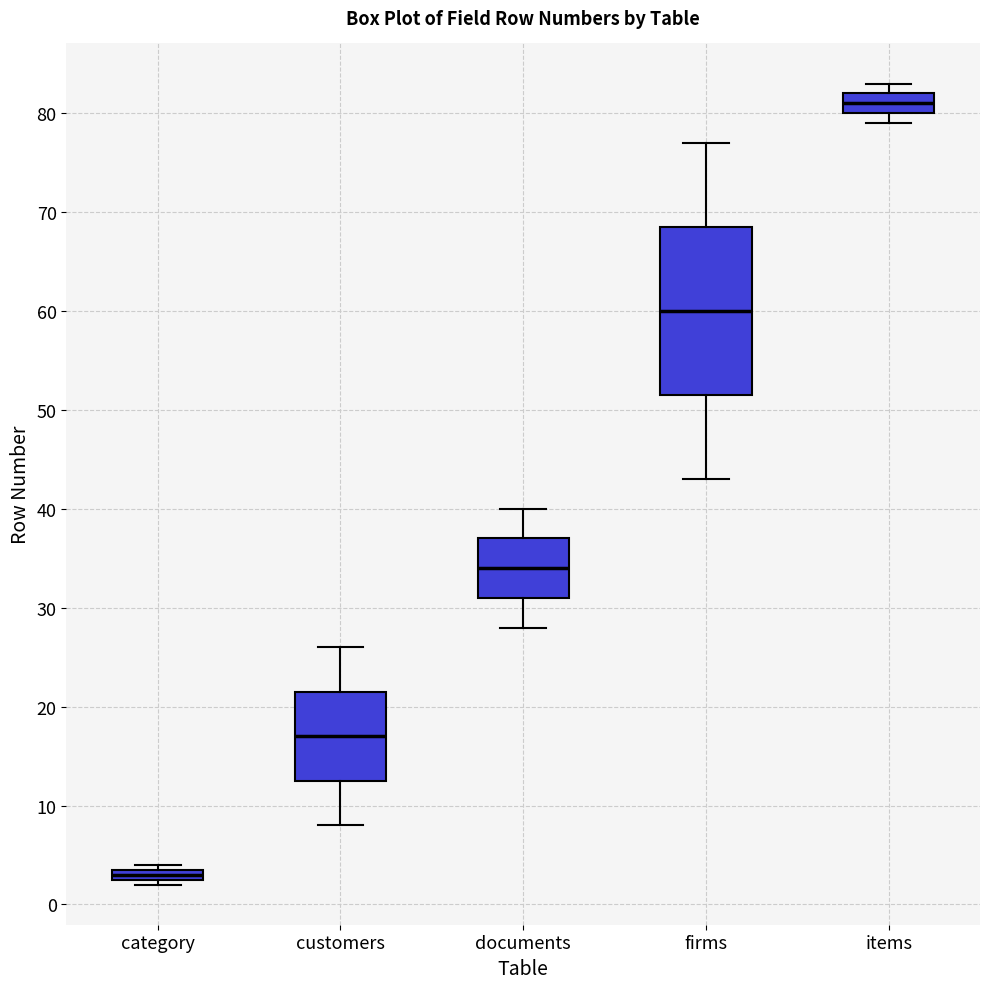

Comparing the boxes themselves (not the whiskers), which one is the tallest?

firms